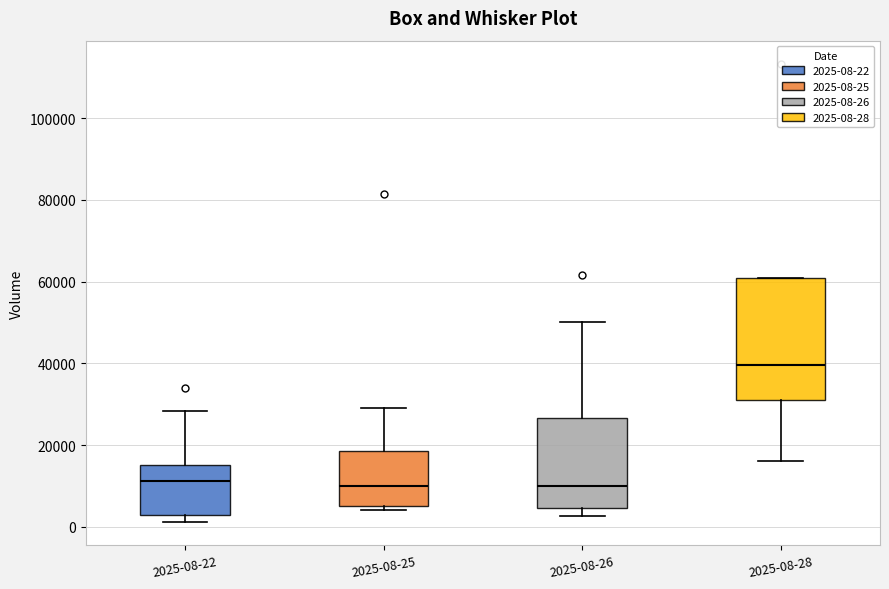

Where is the upper edge of the box for 2025-08-28 on the y-axis? The values are not printed on the chart, so give them approximately, as read against the axis.

60000